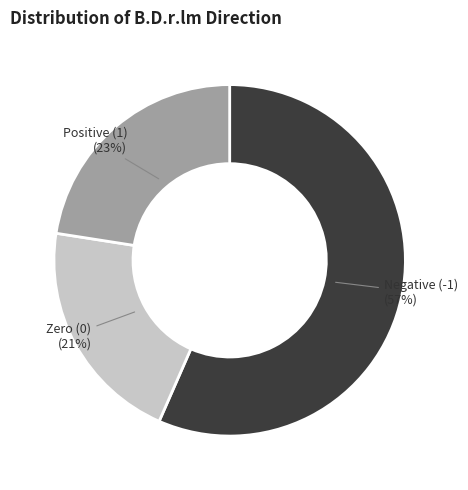

Rank the categories by value from lowest to highest.

Zero (0), Positive (1), Negative (-1)